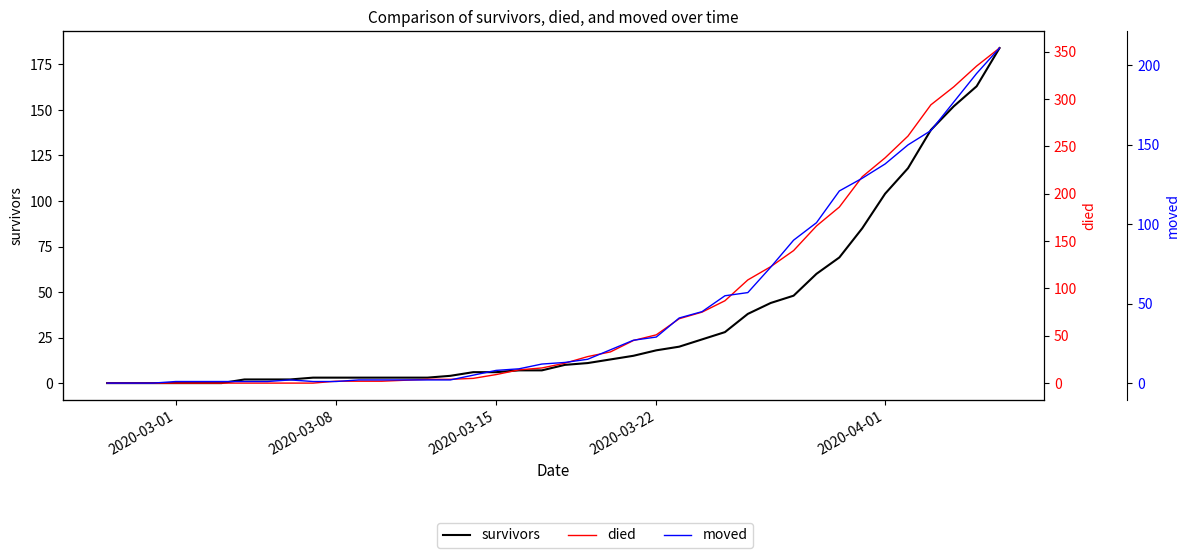

True or false: survivors and died cross at least once.

True